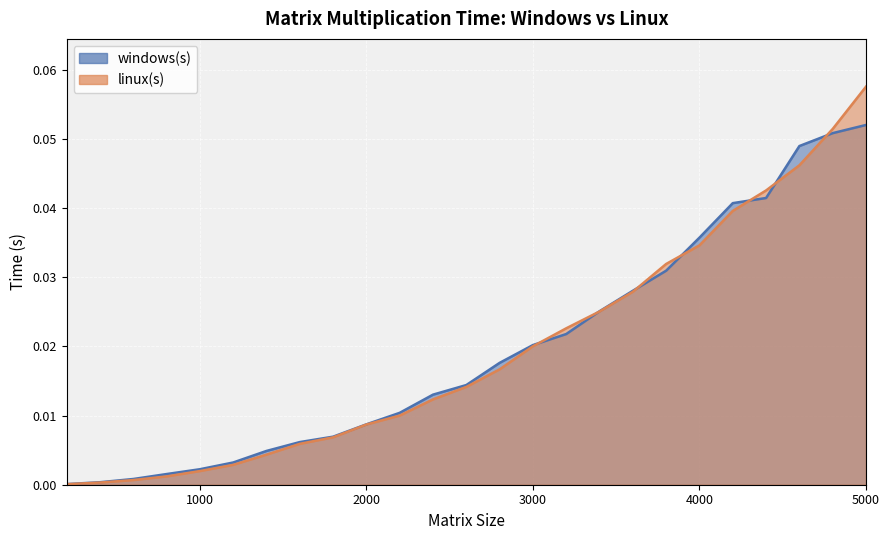

Where do windows(s) and linux(s) first cross each other?

3000 and 3200